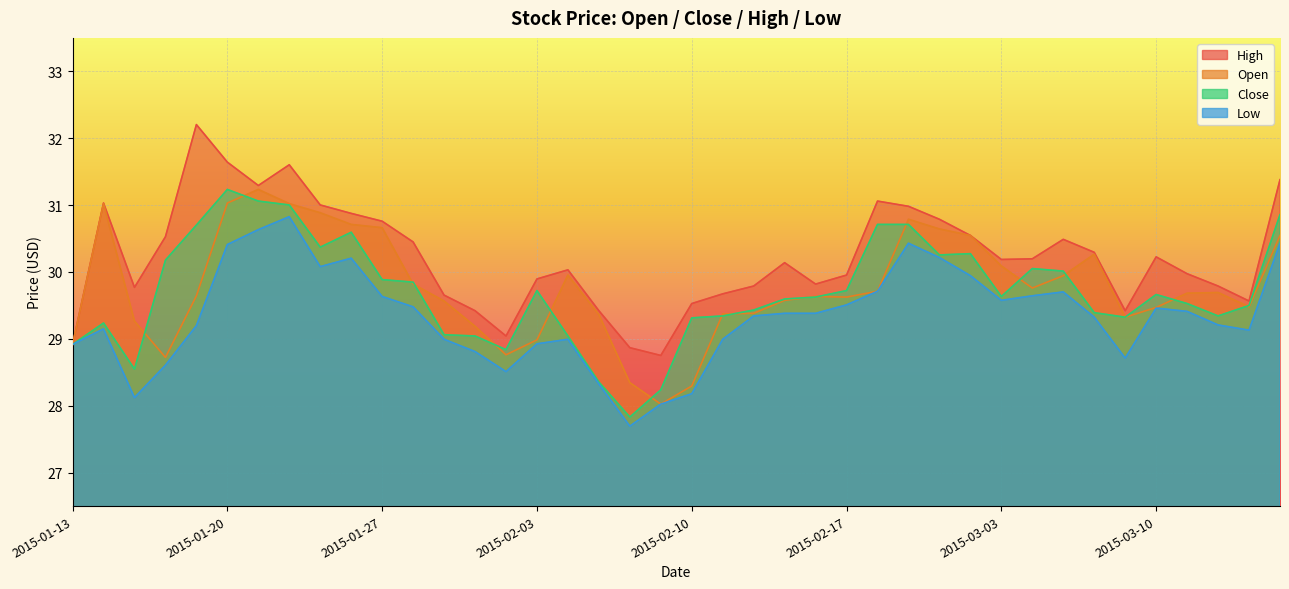

What value does the low series have at 2015-02-17?

29.5